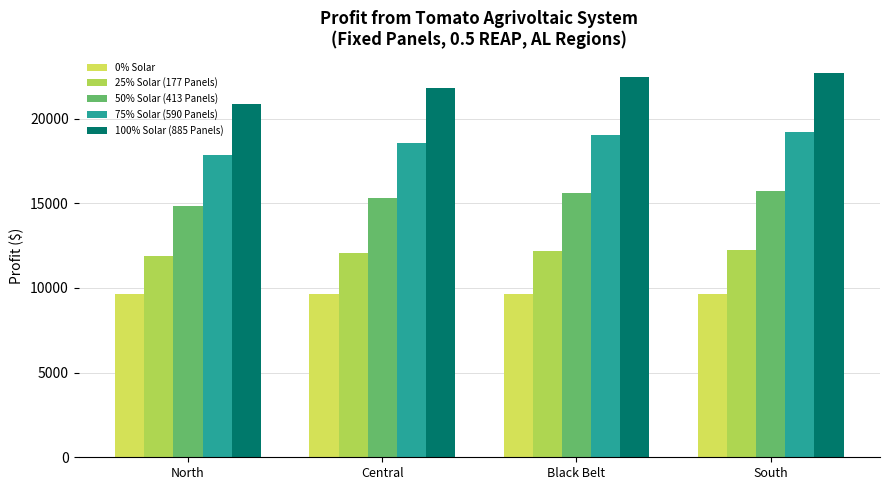

List the series in order of their overall mean, lowest first.

0% Solar, 25% Solar (177 Panels), 50% Solar (413 Panels), 75% Solar (590 Panels), 100% Solar (885 Panels)